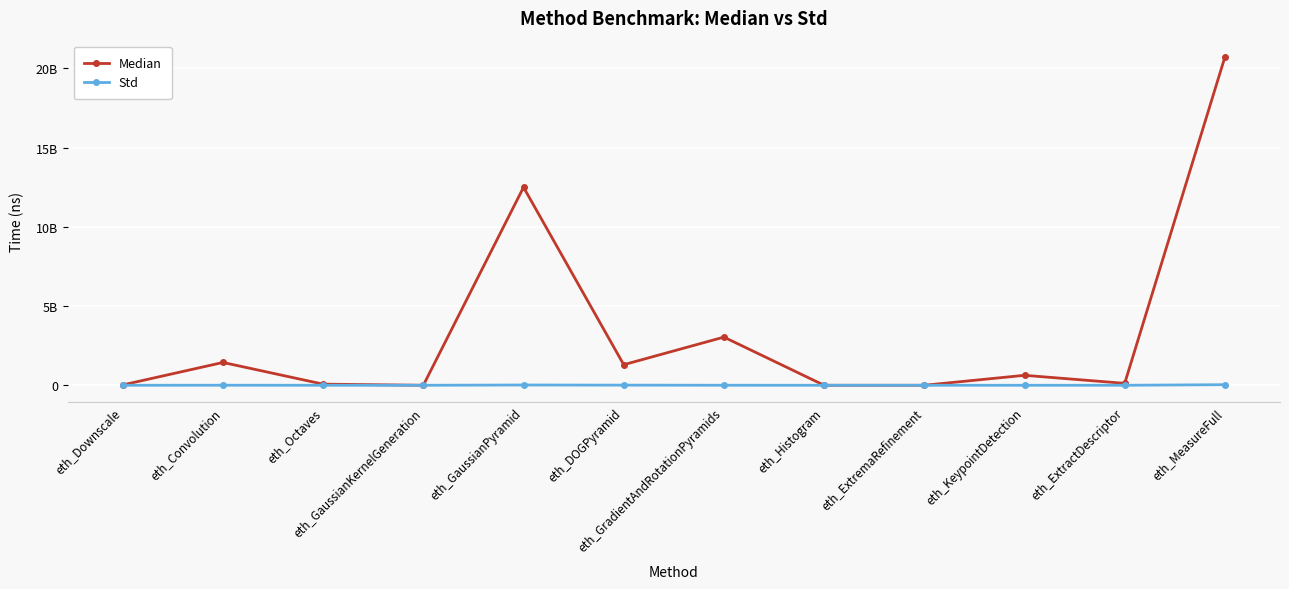

True or false: Median has a value of 280.0 at eth_ExtremaRefinement.

True